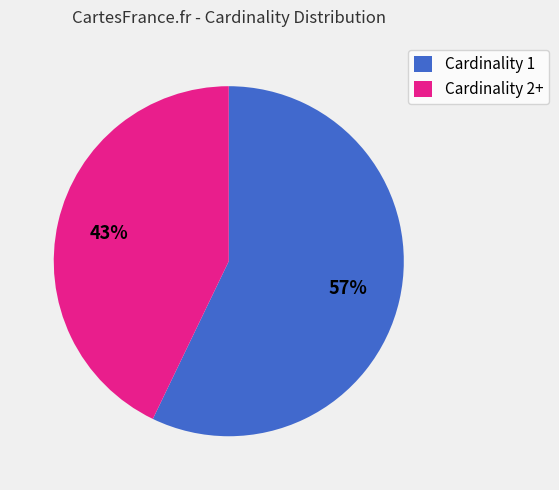

To the nearest percent, what portion does Cardinality 2+ represent?

43%